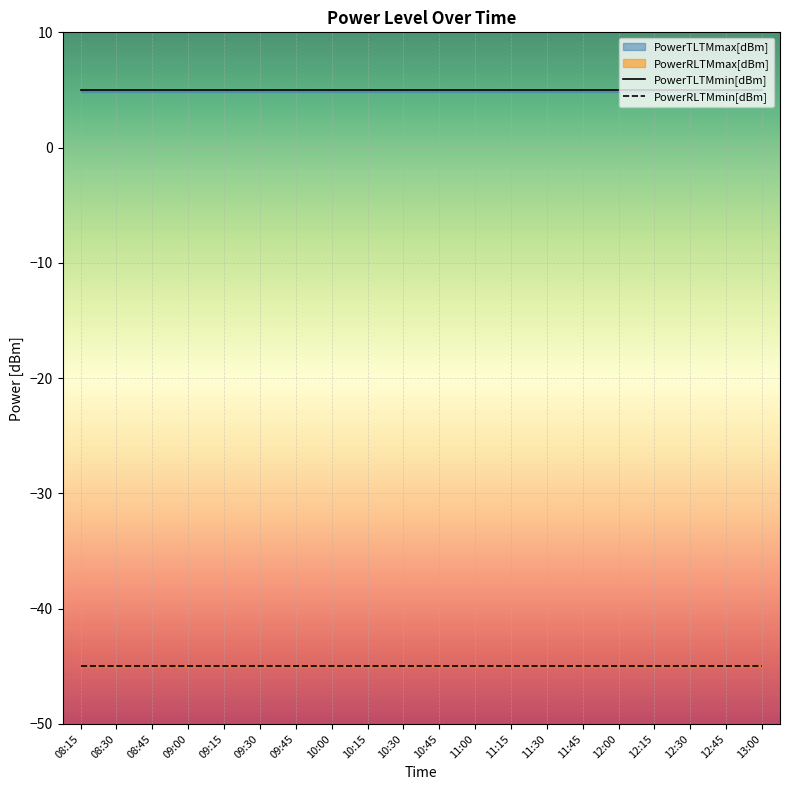

Rank the series by their average value, from lowest to highest.

PowerRLTMmin[dBm], PowerTLTMmin[dBm]